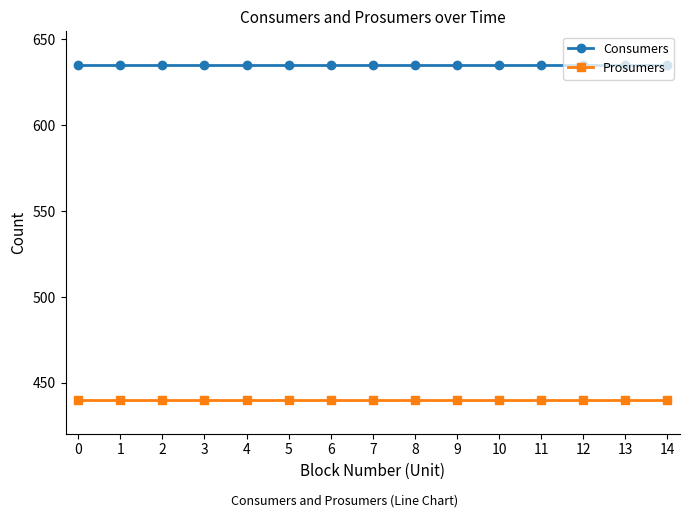

What is the total value across all series at 11?

1075